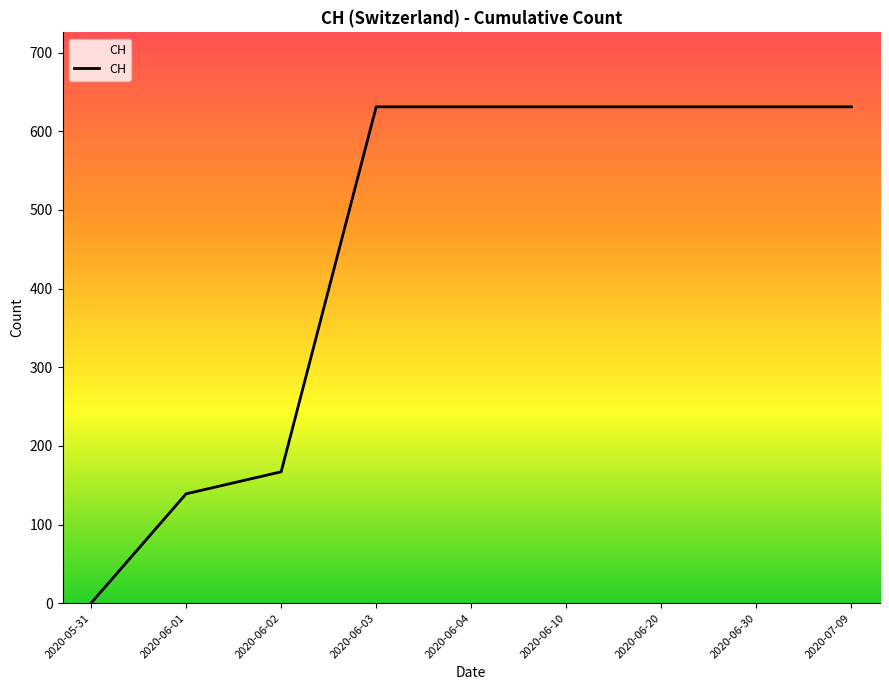

What is the approximate value at 2020-07-09?

631